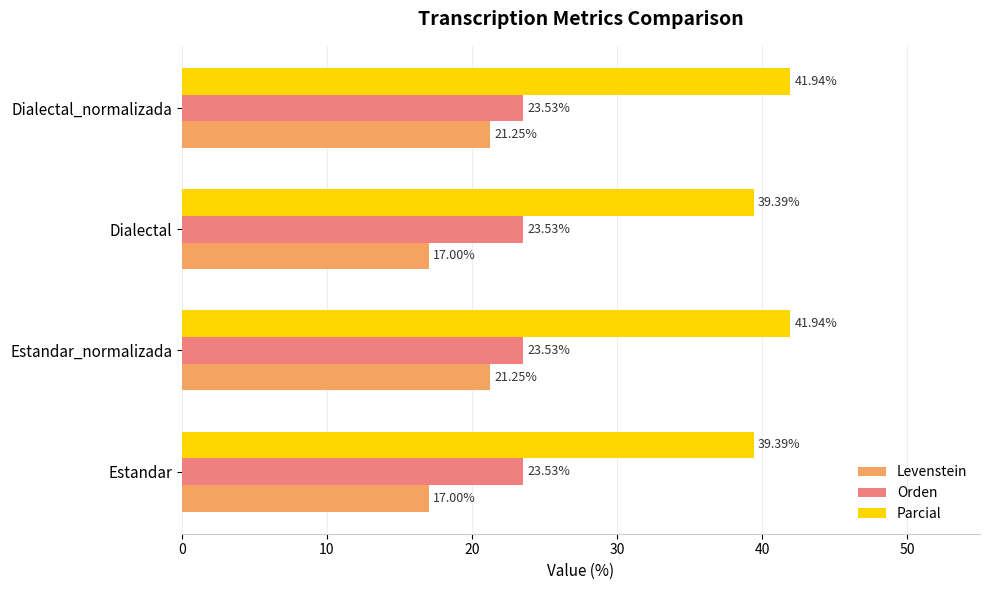

Rank the series by their maximum value, from highest to lowest.

Parcial, Orden, Levenstein